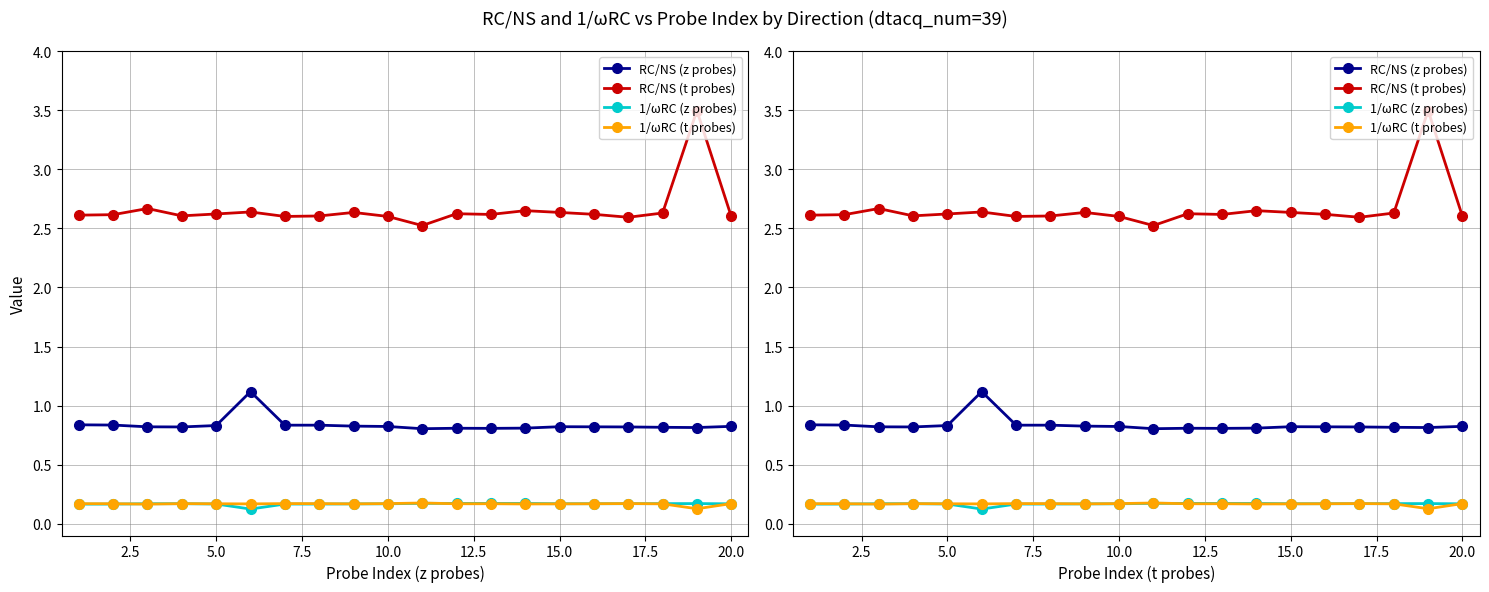

The RC/NS (t probes) series shows 4.3 at 16. True or false?

False